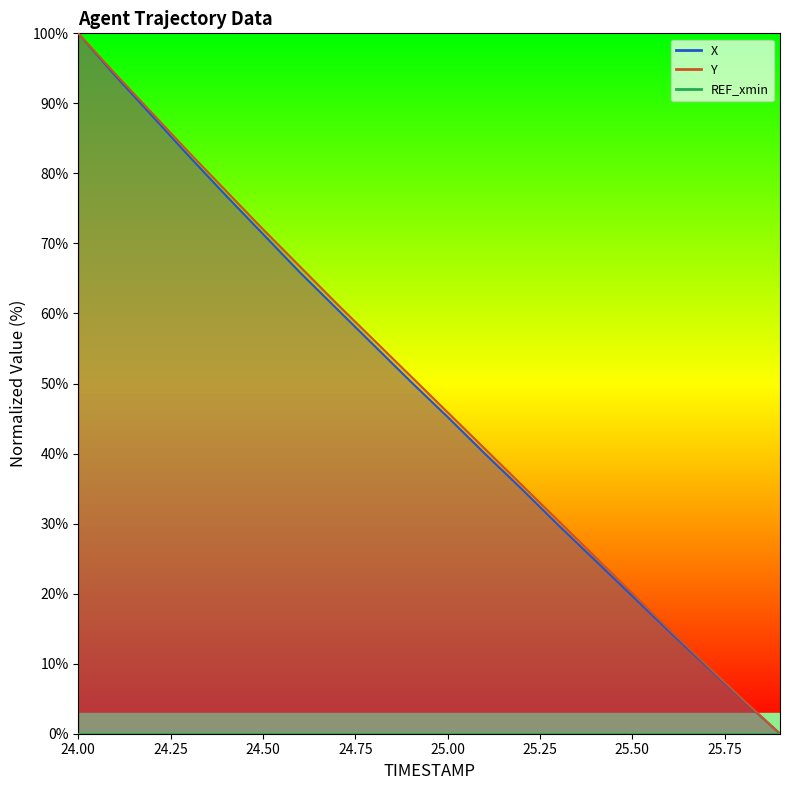

At which label does X reach its peak?

24.0